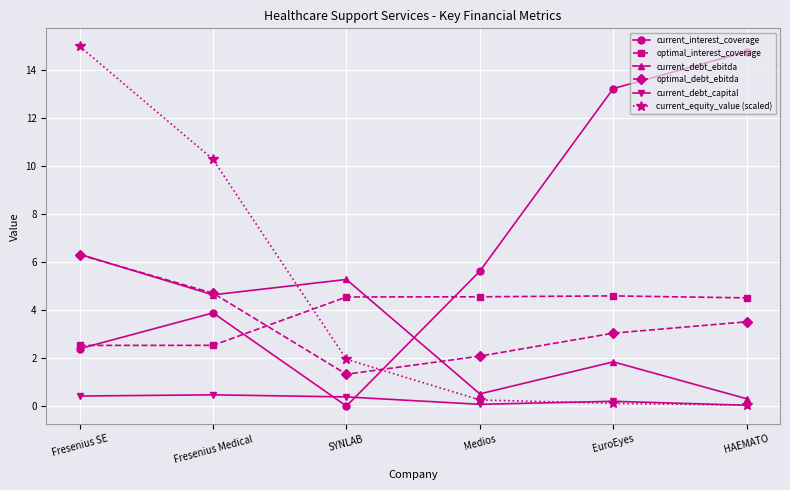

True or false: current_debt_capital and optimal_debt_ebitda intersect in this chart.

False